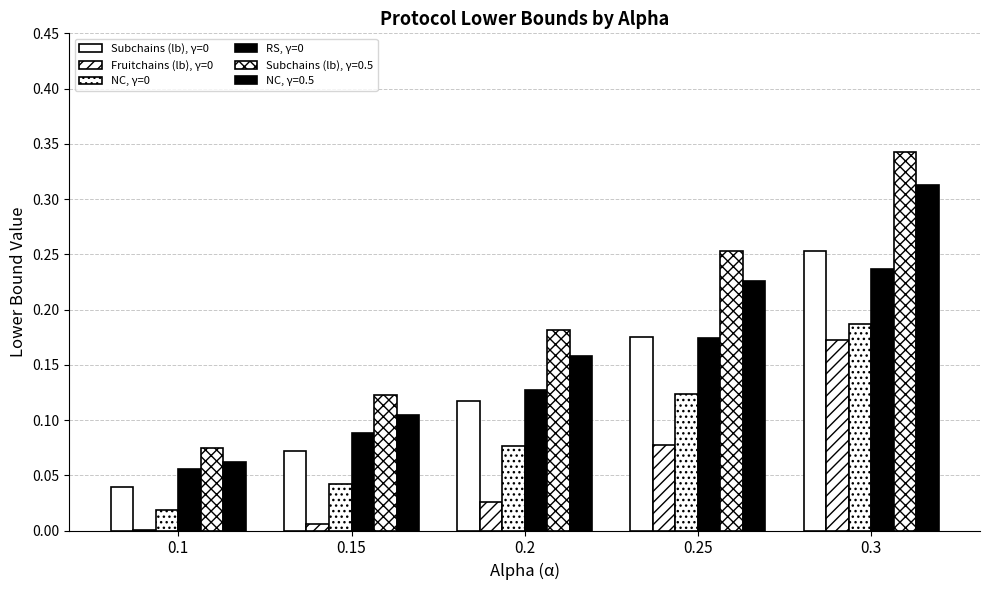

Count the number of data series in this chart.

6